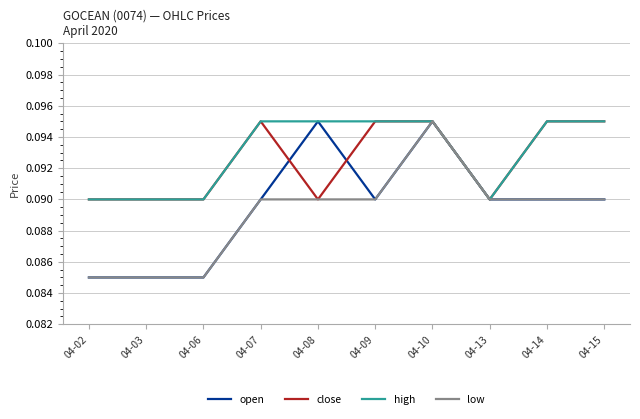

At which category is the sum across all series the highest?

04-10